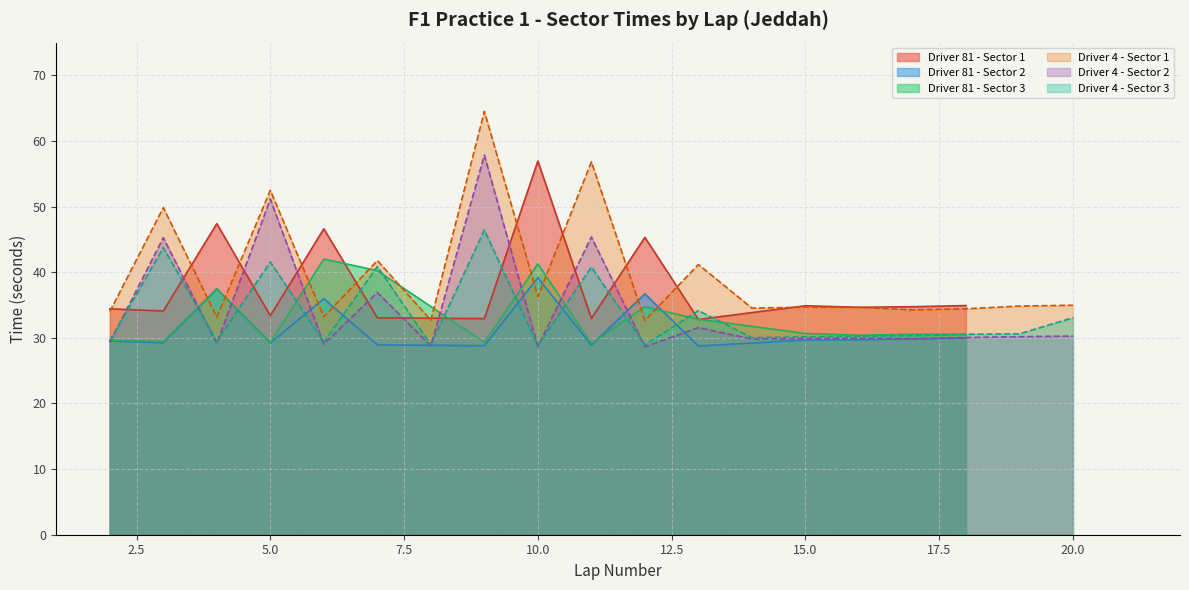

True or false: Driver 81 - Sector 2 has a value of 29.2 at 5.0.

True